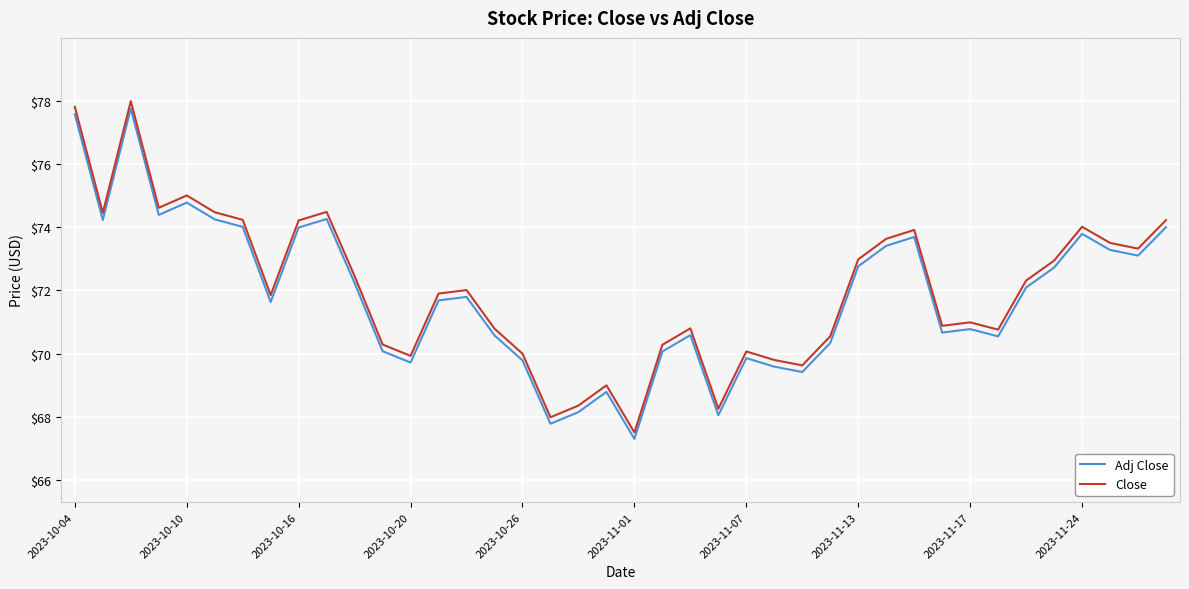

What is the difference between the maximum and minimum values in the Close series?

10.5